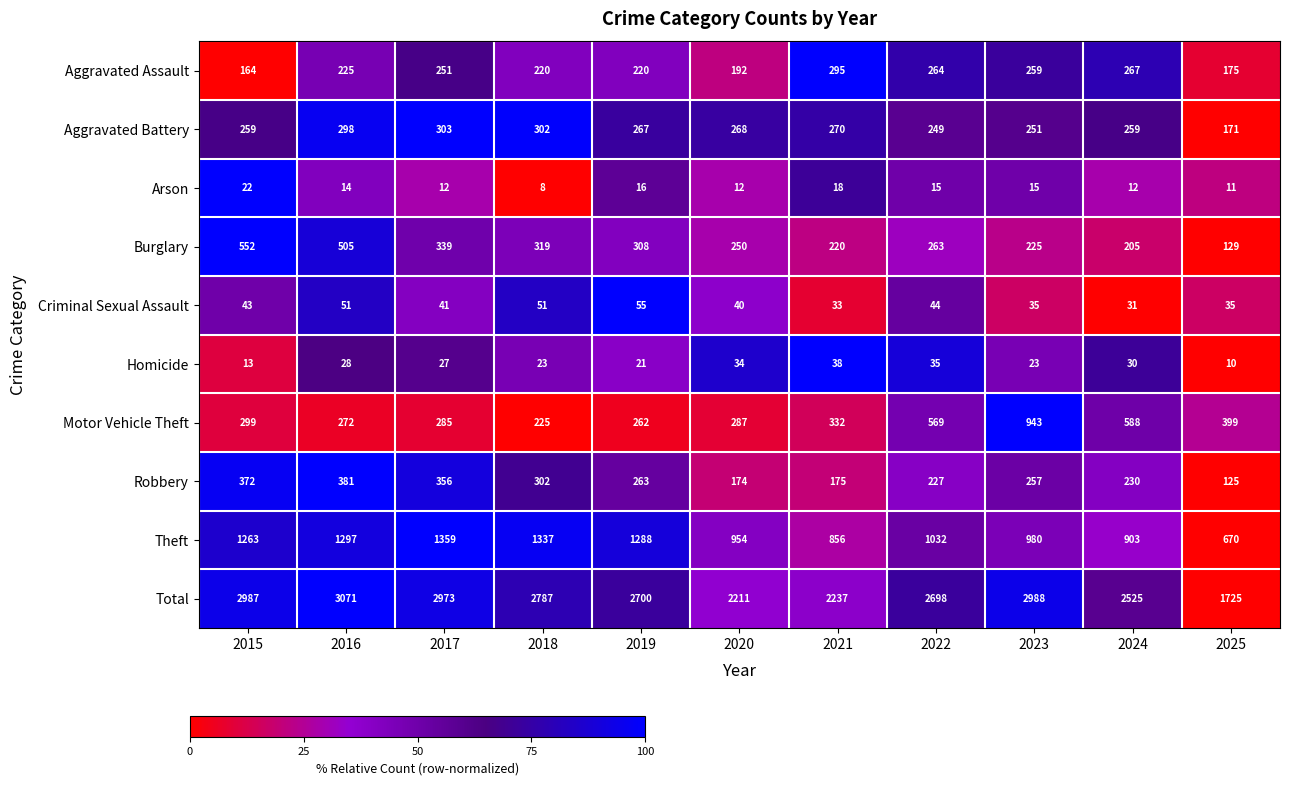

Which category has the highest value in the Arson series?

2015